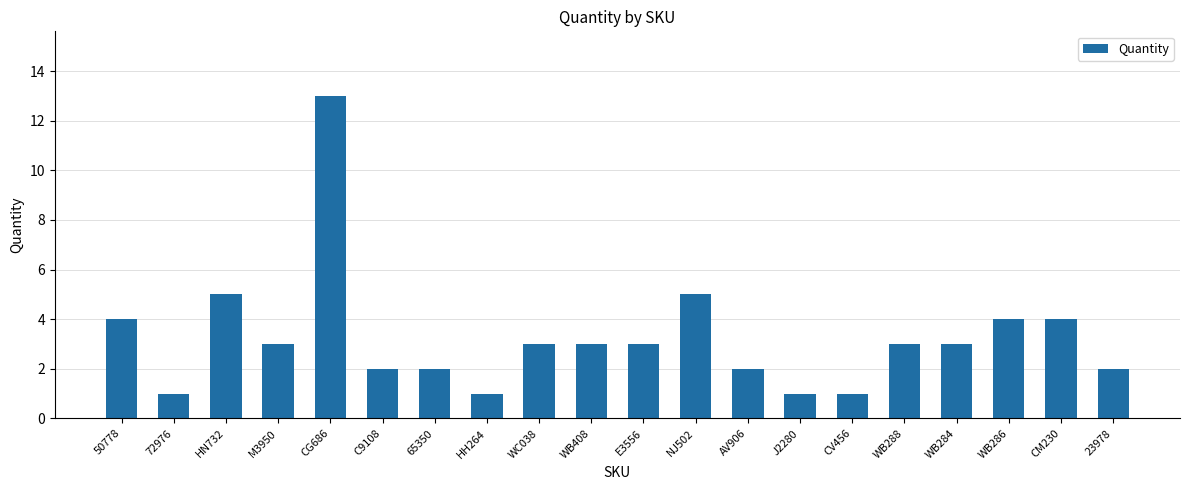

What is the ratio of the value at 65350 to the value at HH264?

2.0